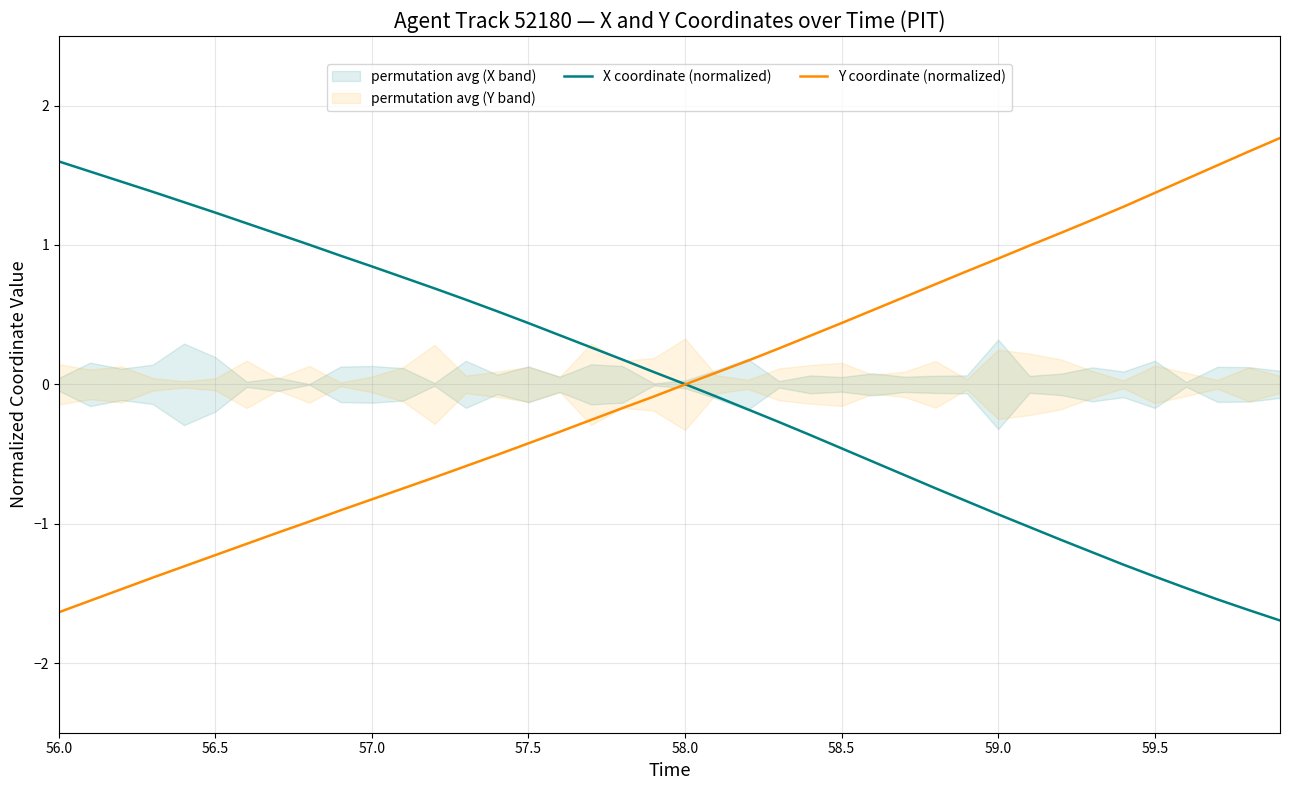

Which series has the largest total across all categories?

X coordinate (normalized)